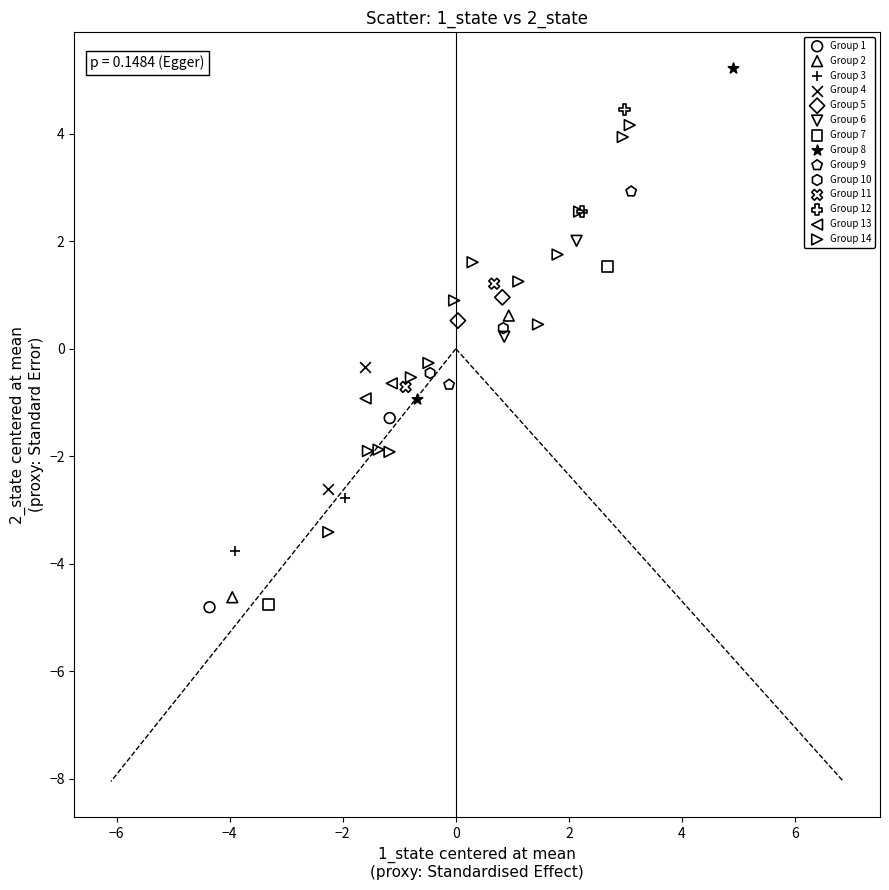

What are all the series names shown in the legend?

Group 1, Group 2, Group 3, Group 4, Group 5, Group 6, Group 7, Group 8, Group 9, Group 10, Group 11, Group 12, Group 13, Group 14